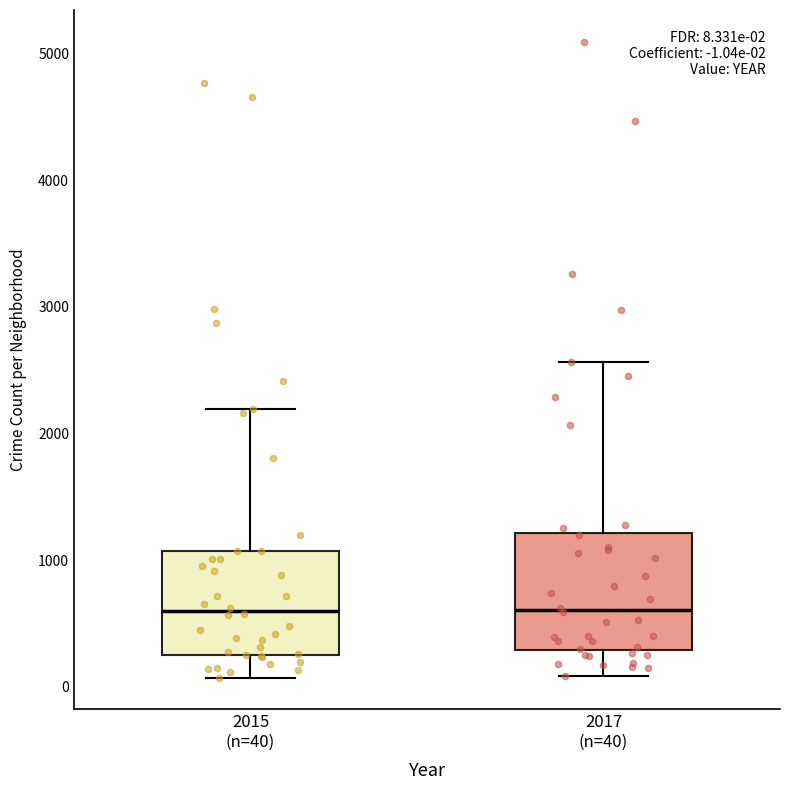

Comparing the boxes themselves (not the whiskers), which one is the tallest?

2017 (n=40)